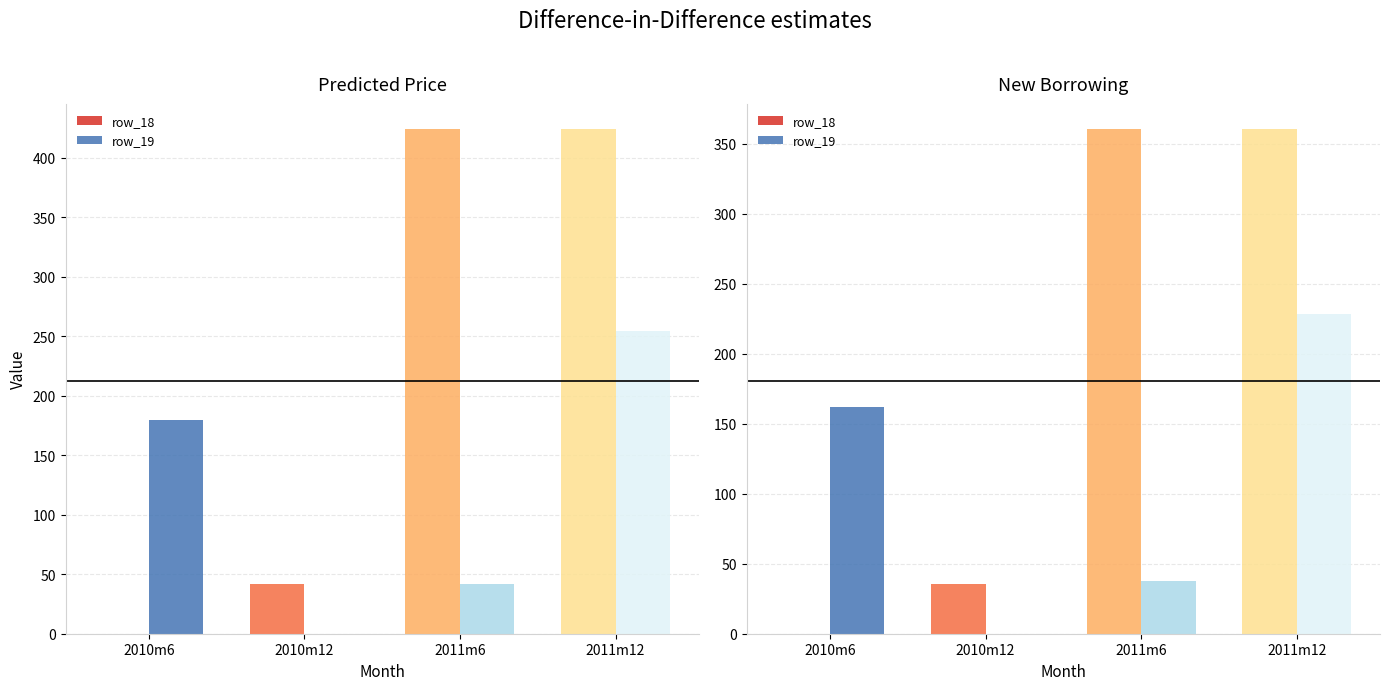

What position from the right is 2010m6?

4